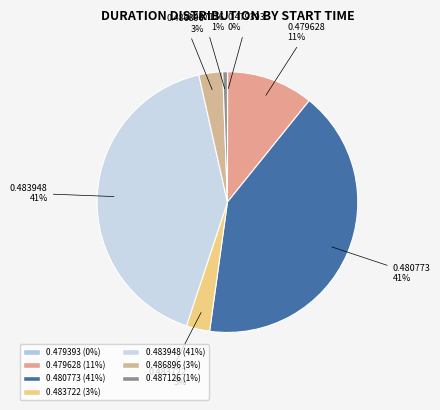

Is there any slice that represents more than half of the pie?

No